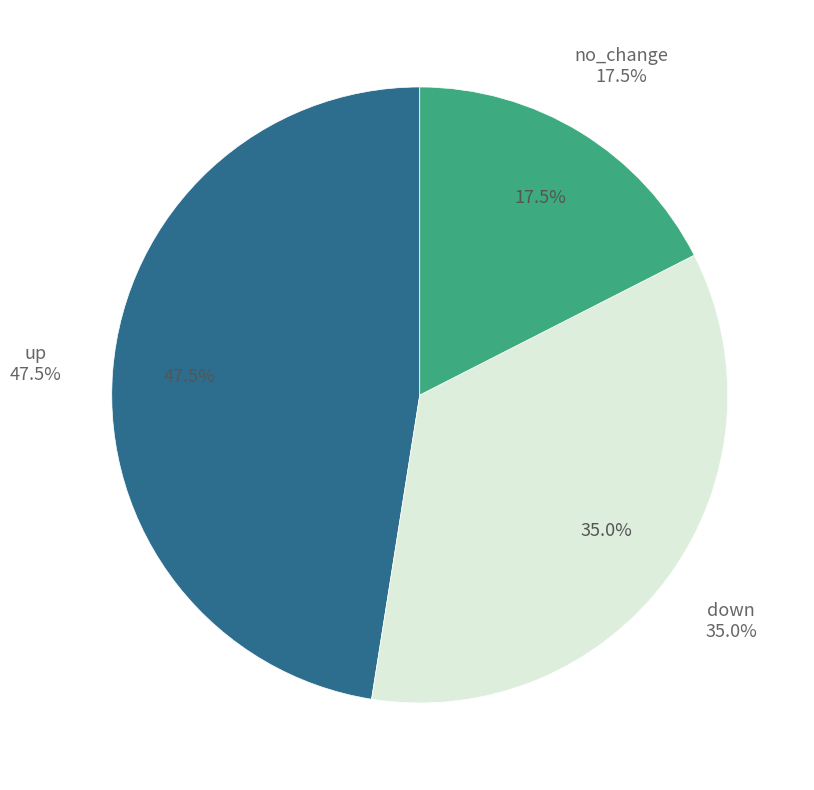

Approximately how many times larger is the value at down compared to up?

0.7